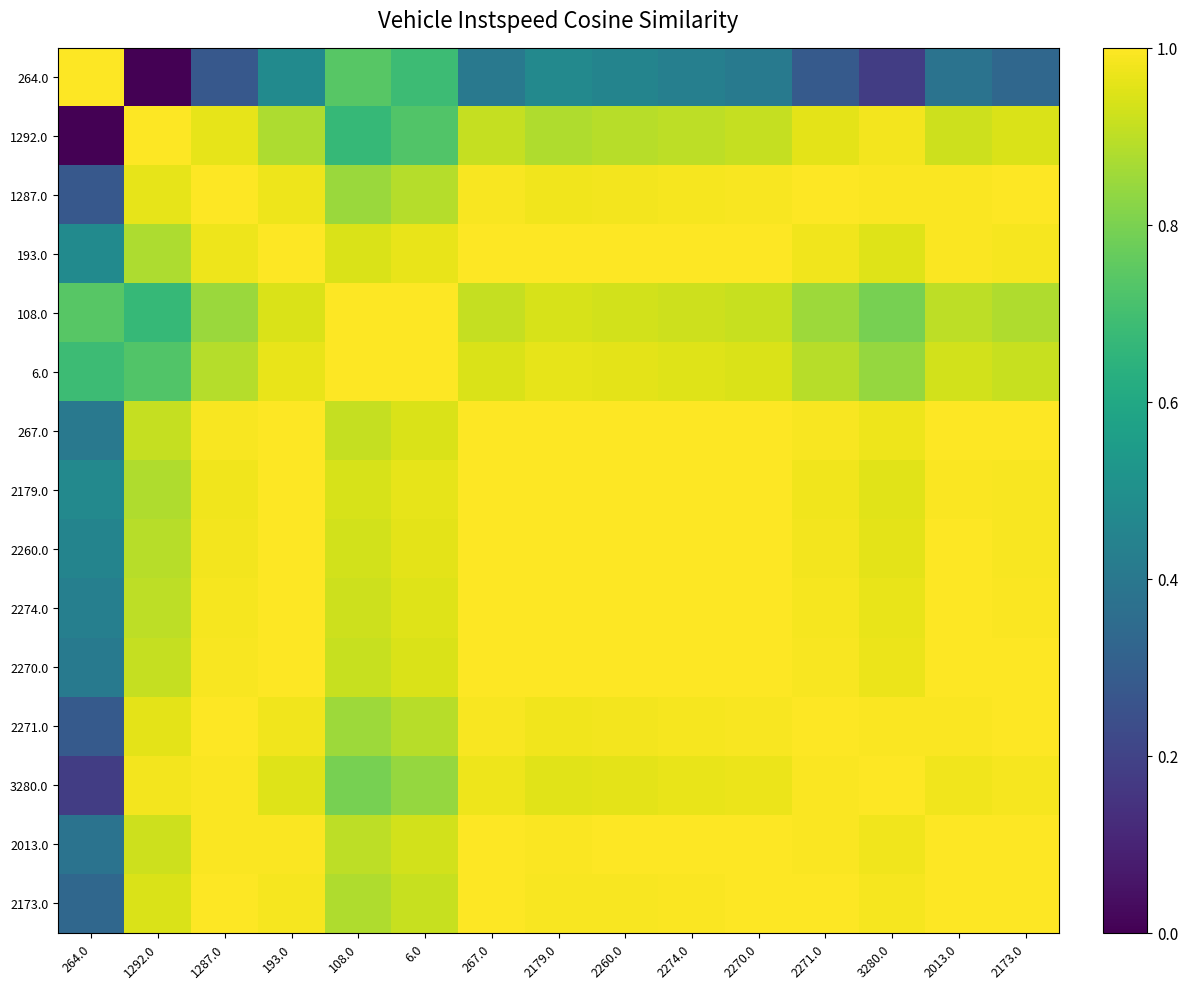

Reading left to right, extract all data points from this chart.

264.0: 264.0=1.0	1292.0=0.0	1287.0=0.3	193.0=0.5	108.0=0.7	6.0=0.7	267.0=0.4	2179.0=0.5	2260.0=0.5	2274.0=0.4	2270.0=0.4	2271.0=0.3	3280.0=0.2	2013.0=0.4	2173.0=0.3
1292.0: 264.0=0.0	1292.0=1.0	1287.0=1.0	193.0=0.9	108.0=0.7	6.0=0.7	267.0=0.9	2179.0=0.9	2260.0=0.9	2274.0=0.9	2270.0=0.9	2271.0=1.0	3280.0=1.0	2013.0=0.9	2173.0=0.9
1287.0: 264.0=0.3	1292.0=1.0	1287.0=1.0	193.0=1.0	108.0=0.8	6.0=0.9	267.0=1.0	2179.0=1.0	2260.0=1.0	2274.0=1.0	2270.0=1.0	2271.0=1.0	3280.0=1.0	2013.0=1.0	2173.0=1.0
193.0: 264.0=0.5	1292.0=0.9	1287.0=1.0	193.0=1.0	108.0=0.9	6.0=1.0	267.0=1.0	2179.0=1.0	2260.0=1.0	2274.0=1.0	2270.0=1.0	2271.0=1.0	3280.0=1.0	2013.0=1.0	2173.0=1.0
108.0: 264.0=0.7	1292.0=0.7	1287.0=0.8	193.0=0.9	108.0=1.0	6.0=1.0	267.0=0.9	2179.0=0.9	2260.0=0.9	2274.0=0.9	2270.0=0.9	2271.0=0.9	3280.0=0.8	2013.0=0.9	2173.0=0.9
6.0: 264.0=0.7	1292.0=0.7	1287.0=0.9	193.0=1.0	108.0=1.0	6.0=1.0	267.0=0.9	2179.0=1.0	2260.0=1.0	2274.0=1.0	2270.0=0.9	2271.0=0.9	3280.0=0.8	2013.0=0.9	2173.0=0.9
267.0: 264.0=0.4	1292.0=0.9	1287.0=1.0	193.0=1.0	108.0=0.9	6.0=0.9	267.0=1.0	2179.0=1.0	2260.0=1.0	2274.0=1.0	2270.0=1.0	2271.0=1.0	3280.0=1.0	2013.0=1.0	2173.0=1.0
2179.0: 264.0=0.5	1292.0=0.9	1287.0=1.0	193.0=1.0	108.0=0.9	6.0=1.0	267.0=1.0	2179.0=1.0	2260.0=1.0	2274.0=1.0	2270.0=1.0	2271.0=1.0	3280.0=1.0	2013.0=1.0	2173.0=1.0
2260.0: 264.0=0.5	1292.0=0.9	1287.0=1.0	193.0=1.0	108.0=0.9	6.0=1.0	267.0=1.0	2179.0=1.0	2260.0=1.0	2274.0=1.0	2270.0=1.0	2271.0=1.0	3280.0=1.0	2013.0=1.0	2173.0=1.0
2274.0: 264.0=0.4	1292.0=0.9	1287.0=1.0	193.0=1.0	108.0=0.9	6.0=1.0	267.0=1.0	2179.0=1.0	2260.0=1.0	2274.0=1.0	2270.0=1.0	2271.0=1.0	3280.0=1.0	2013.0=1.0	2173.0=1.0
2270.0: 264.0=0.4	1292.0=0.9	1287.0=1.0	193.0=1.0	108.0=0.9	6.0=0.9	267.0=1.0	2179.0=1.0	2260.0=1.0	2274.0=1.0	2270.0=1.0	2271.0=1.0	3280.0=1.0	2013.0=1.0	2173.0=1.0
2271.0: 264.0=0.3	1292.0=1.0	1287.0=1.0	193.0=1.0	108.0=0.9	6.0=0.9	267.0=1.0	2179.0=1.0	2260.0=1.0	2274.0=1.0	2270.0=1.0	2271.0=1.0	3280.0=1.0	2013.0=1.0	2173.0=1.0
3280.0: 264.0=0.2	1292.0=1.0	1287.0=1.0	193.0=1.0	108.0=0.8	6.0=0.8	267.0=1.0	2179.0=1.0	2260.0=1.0	2274.0=1.0	2270.0=1.0	2271.0=1.0	3280.0=1.0	2013.0=1.0	2173.0=1.0
2013.0: 264.0=0.4	1292.0=0.9	1287.0=1.0	193.0=1.0	108.0=0.9	6.0=0.9	267.0=1.0	2179.0=1.0	2260.0=1.0	2274.0=1.0	2270.0=1.0	2271.0=1.0	3280.0=1.0	2013.0=1.0	2173.0=1.0
2173.0: 264.0=0.3	1292.0=0.9	1287.0=1.0	193.0=1.0	108.0=0.9	6.0=0.9	267.0=1.0	2179.0=1.0	2260.0=1.0	2274.0=1.0	2270.0=1.0	2271.0=1.0	3280.0=1.0	2013.0=1.0	2173.0=1.0